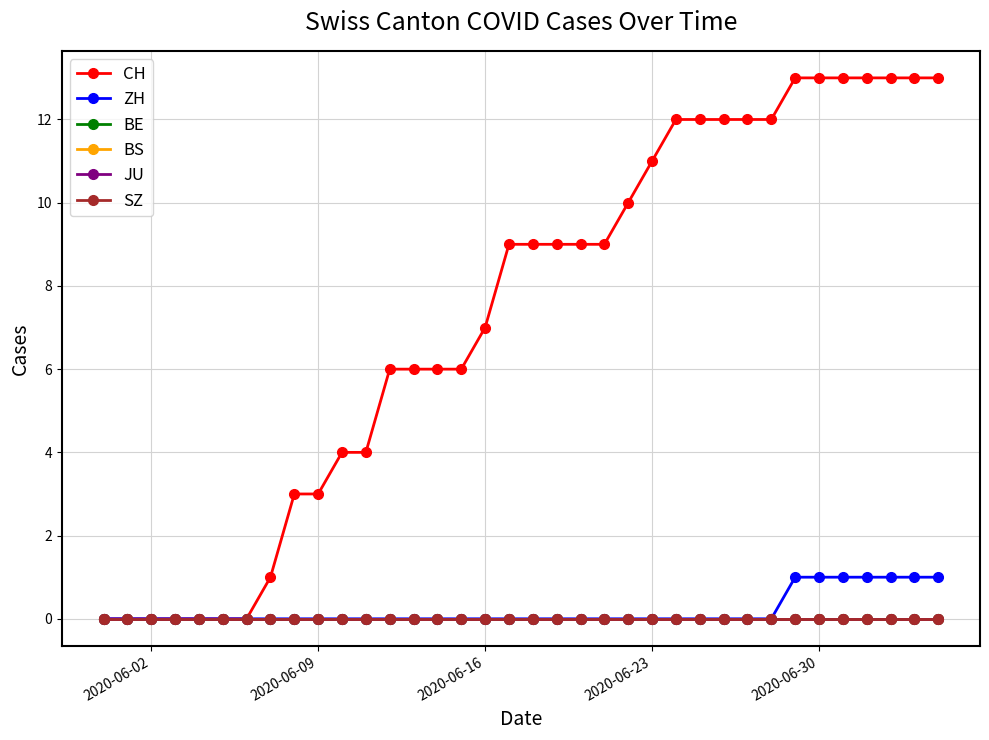

True or false: ZH has more than 2 points higher than both neighbors.

False